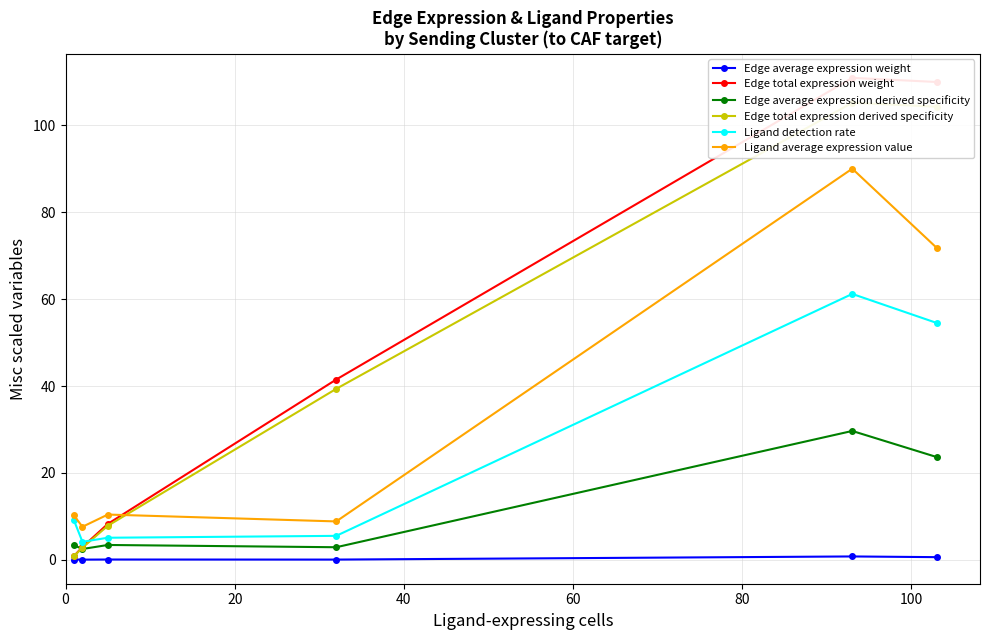

Count the number of categories in the chart.

6